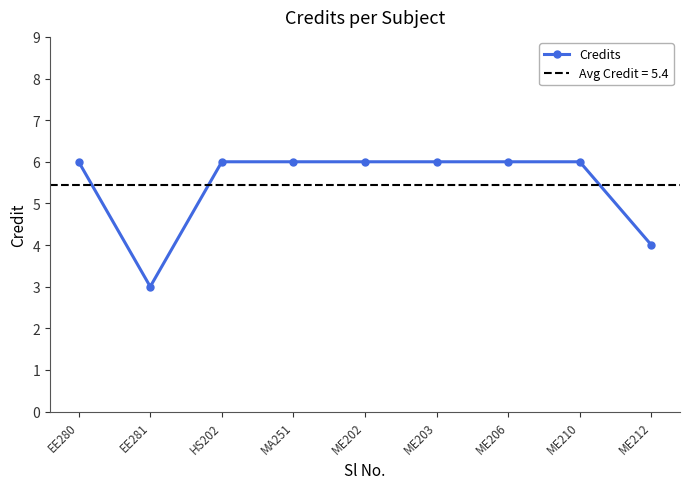

What is the greatest value displayed?

6